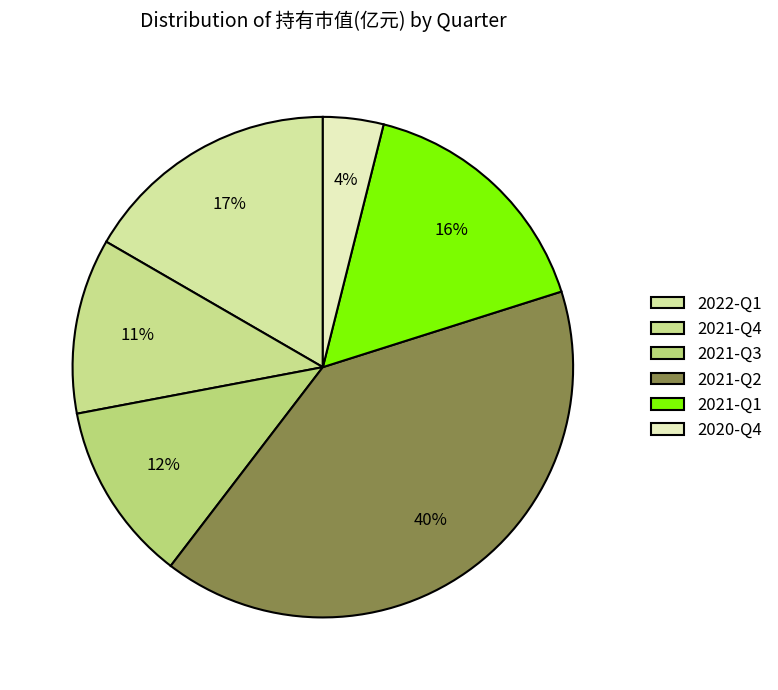

Count the number of slices in the pie.

6